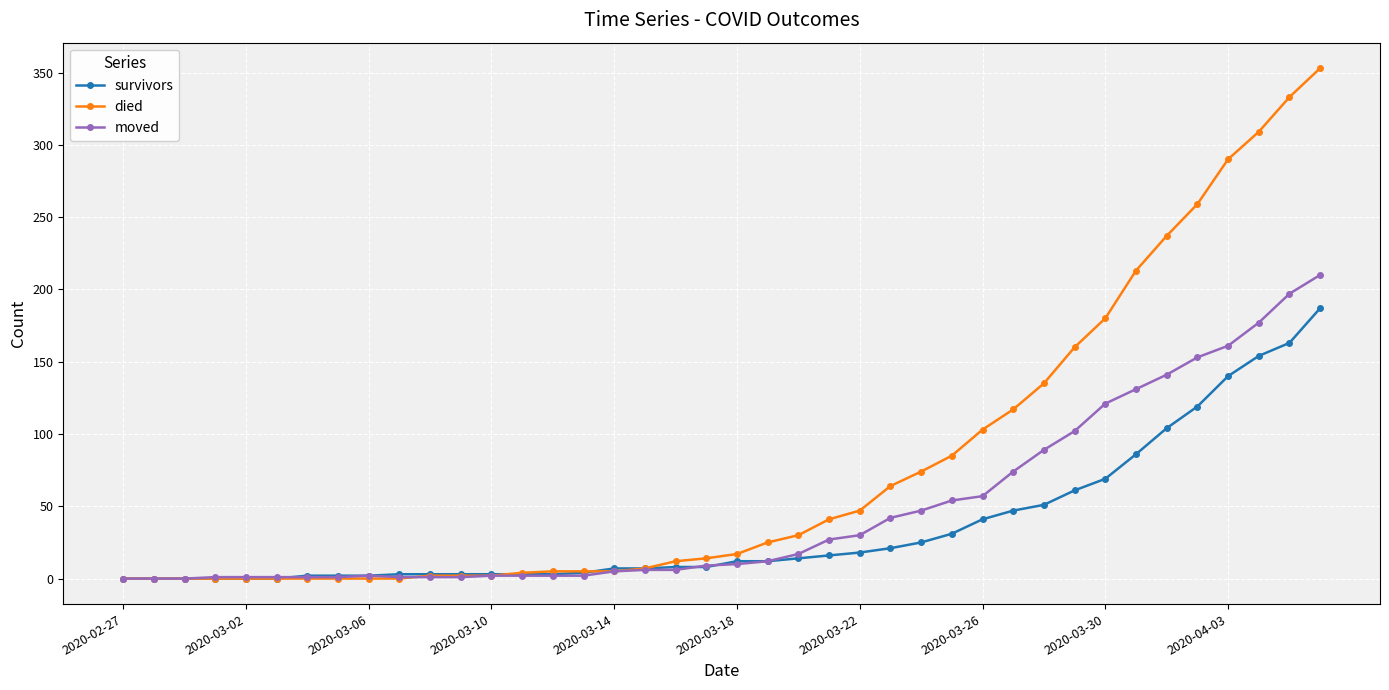

Rank the series by their average value, from highest to lowest.

died, moved, survivors